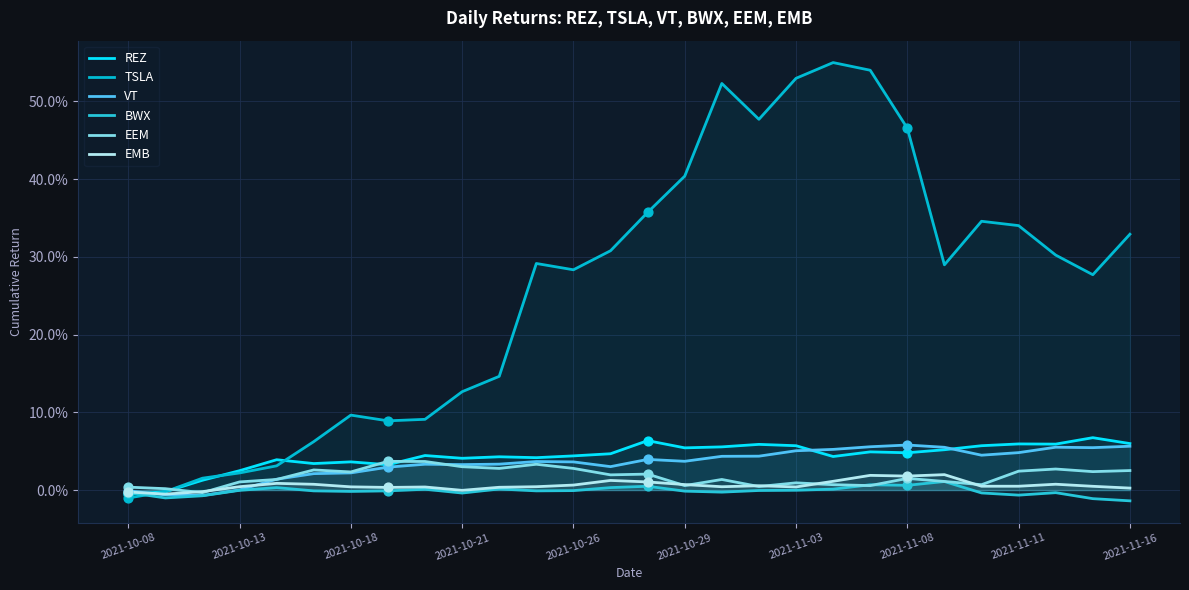

At how many categories does at least one series exceed 0?

28